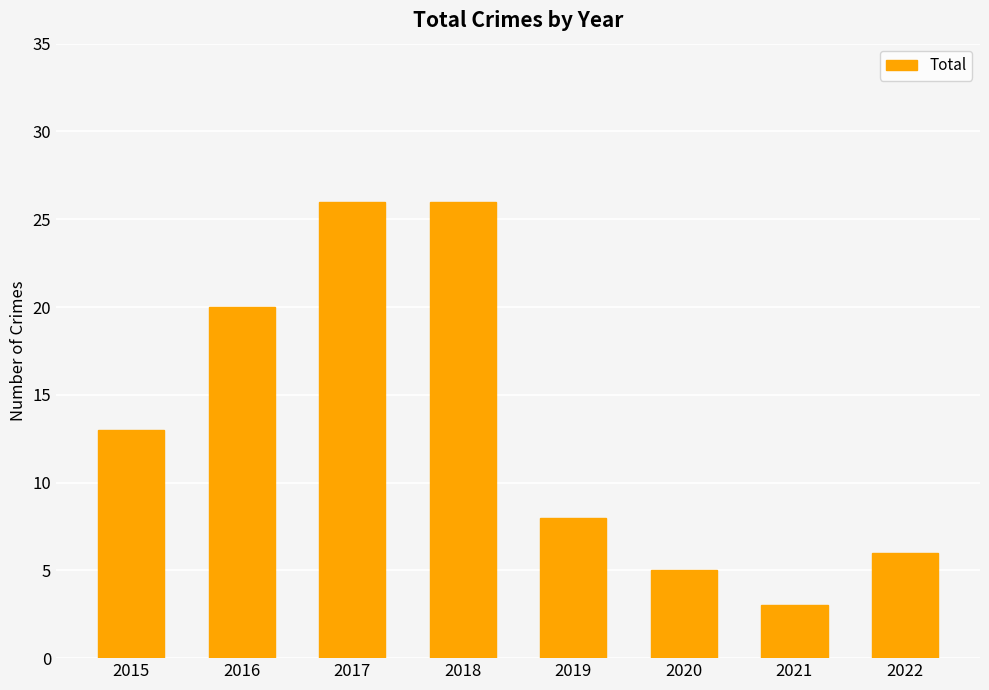

Reading left to right, list all the values displayed in this chart.

2015=13	2016=20	2017=26	2018=26	2019=8	2020=5	2021=3	2022=6